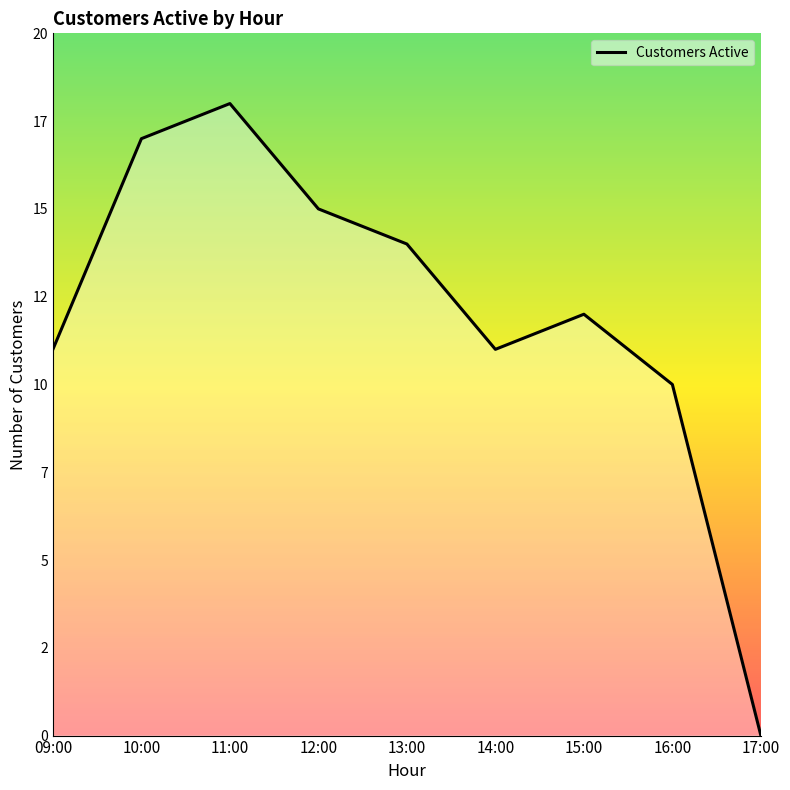

Does the chart display data point markers on the line(s)?

No